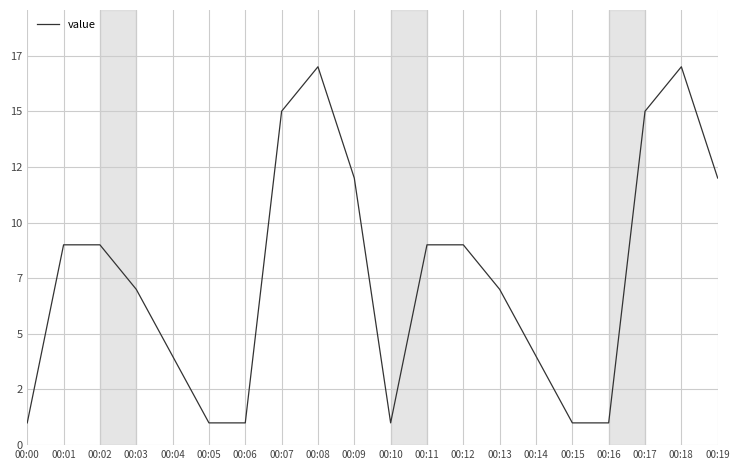

Reading left to right, extract all data points from this chart.

00:00=1	00:01=9	00:02=9	00:03=7	00:04=4	00:05=1	00:06=1	00:07=15	00:08=17	00:09=12	00:10=1	00:11=9	00:12=9	00:13=7	00:14=4	00:15=1	00:16=1	00:17=15	00:18=17	00:19=12